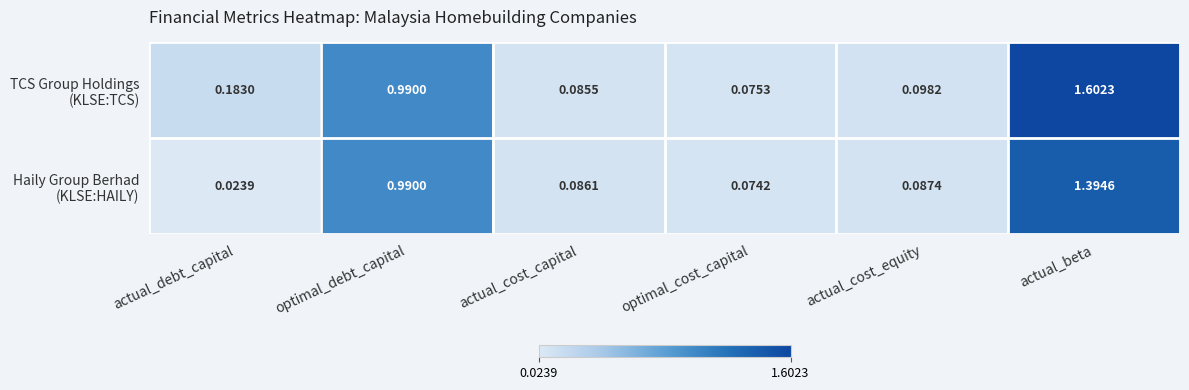

At how many categories does at least one series exceed 0?

6